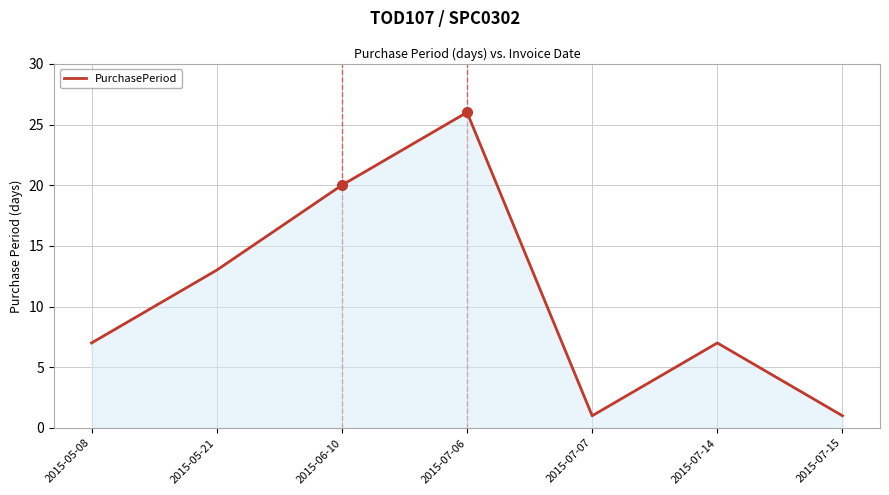

What is the smallest value displayed?

1